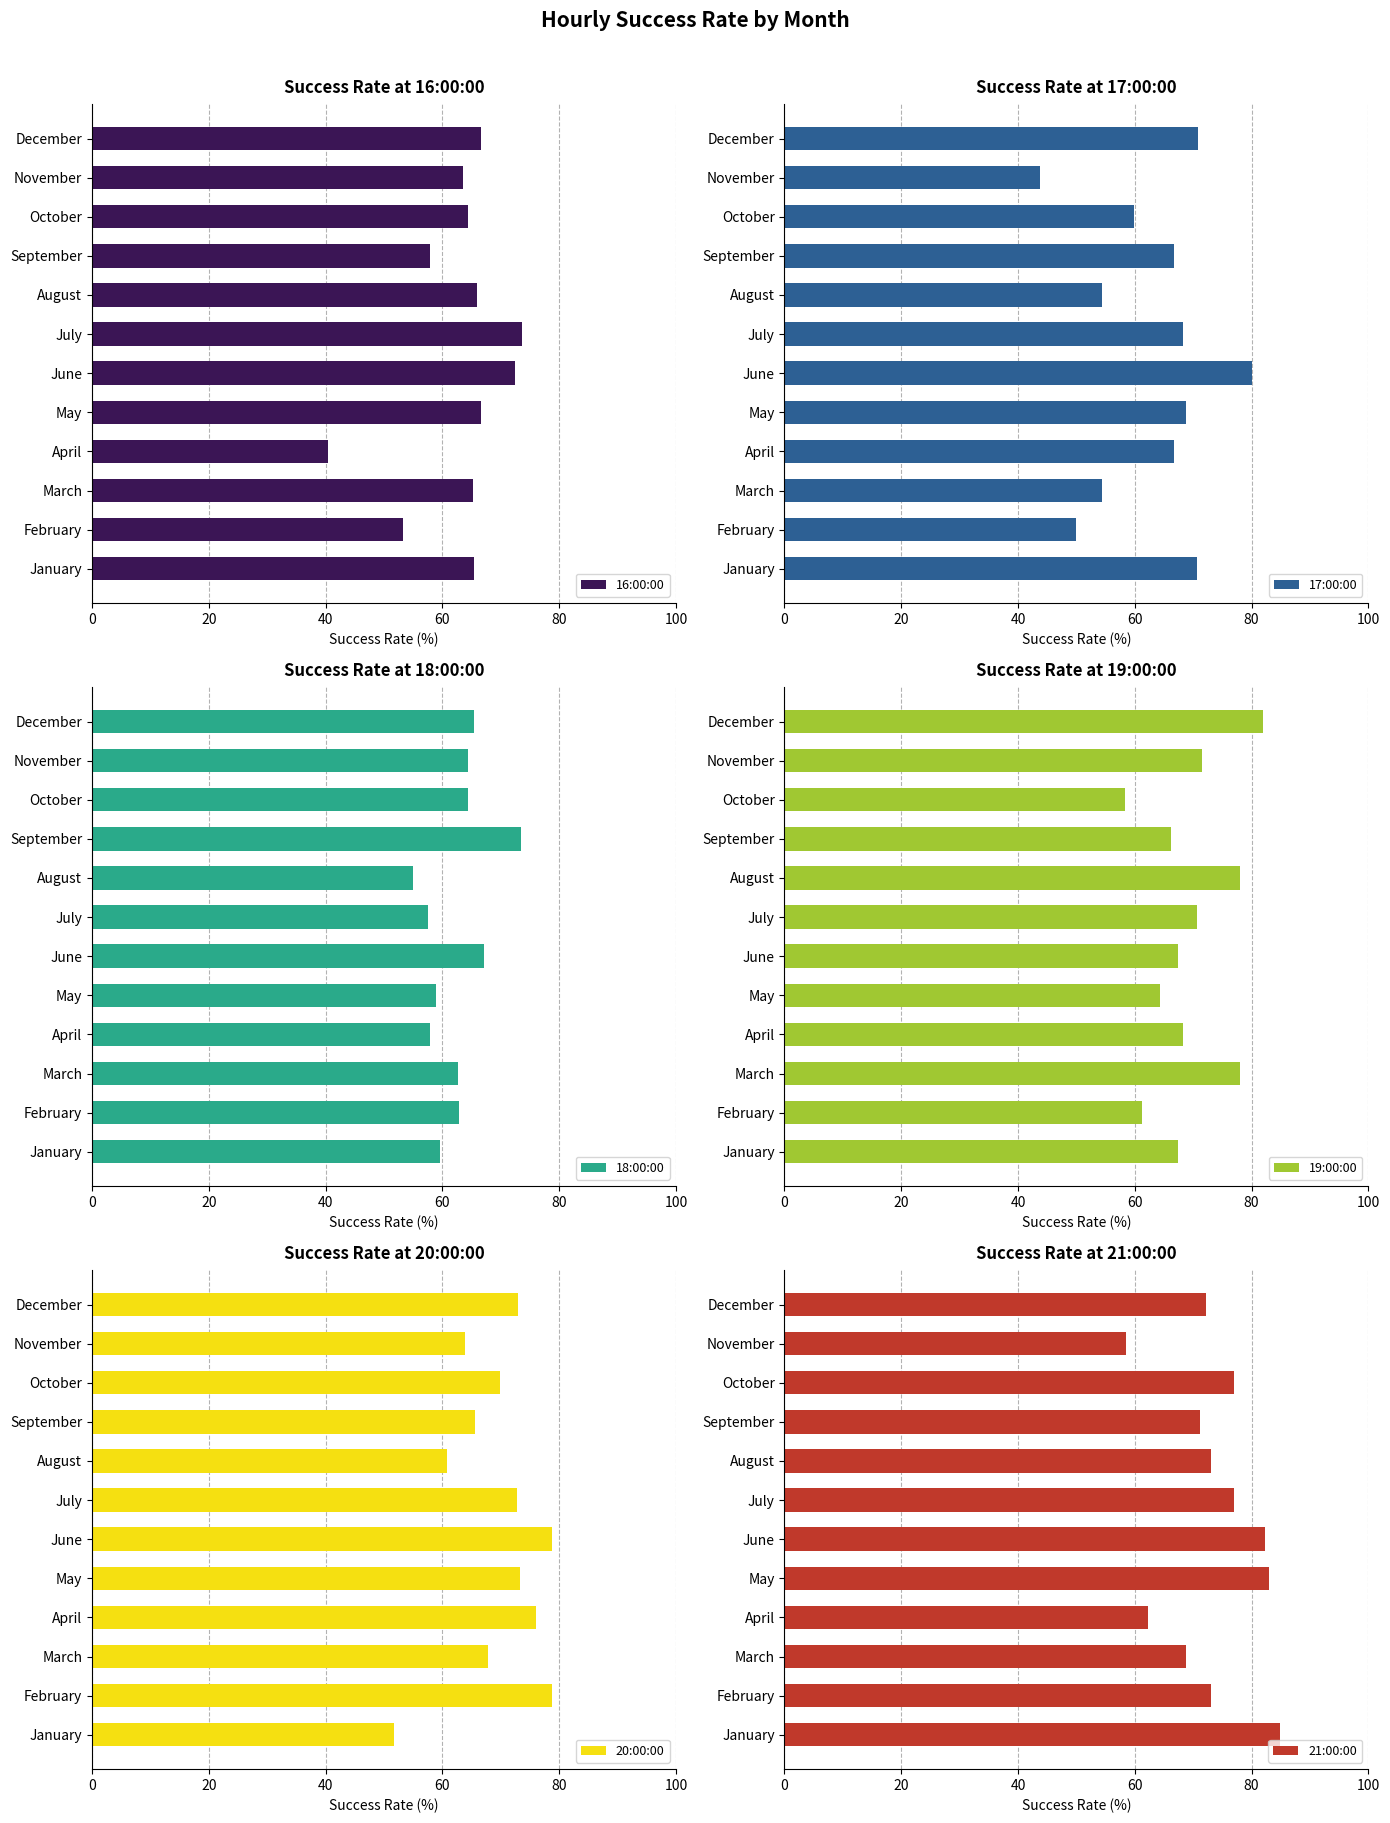

The value of 19:00:00 at November is 71.4. True or false?

True